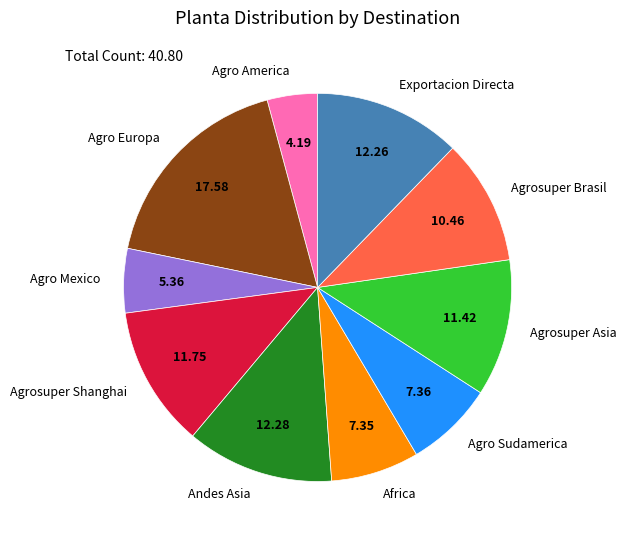

Does any single category account for the majority?

No